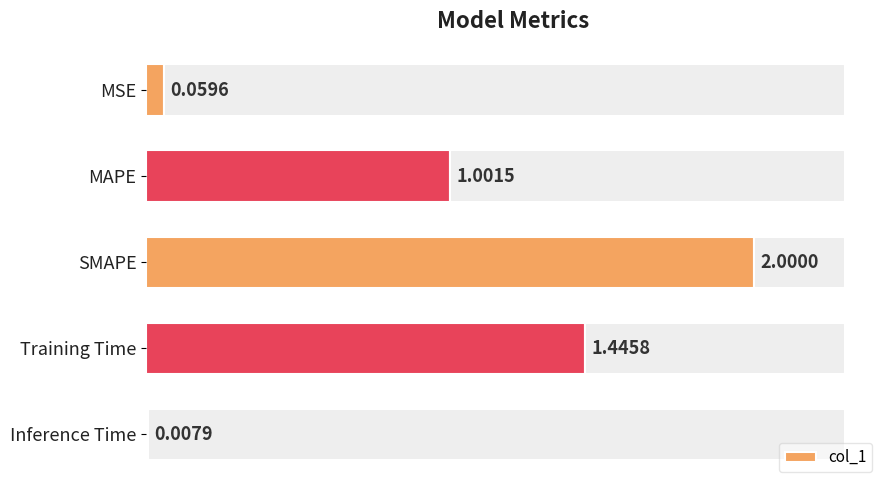

Reading left to right, what are all the values shown in this chart?

0.1	1.0	2.0	1.4	0.0